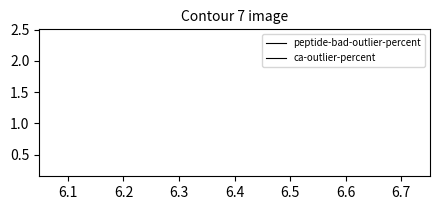

What are all the series names shown in the legend?

peptide-bad-outlier-percent, ca-outlier-percent